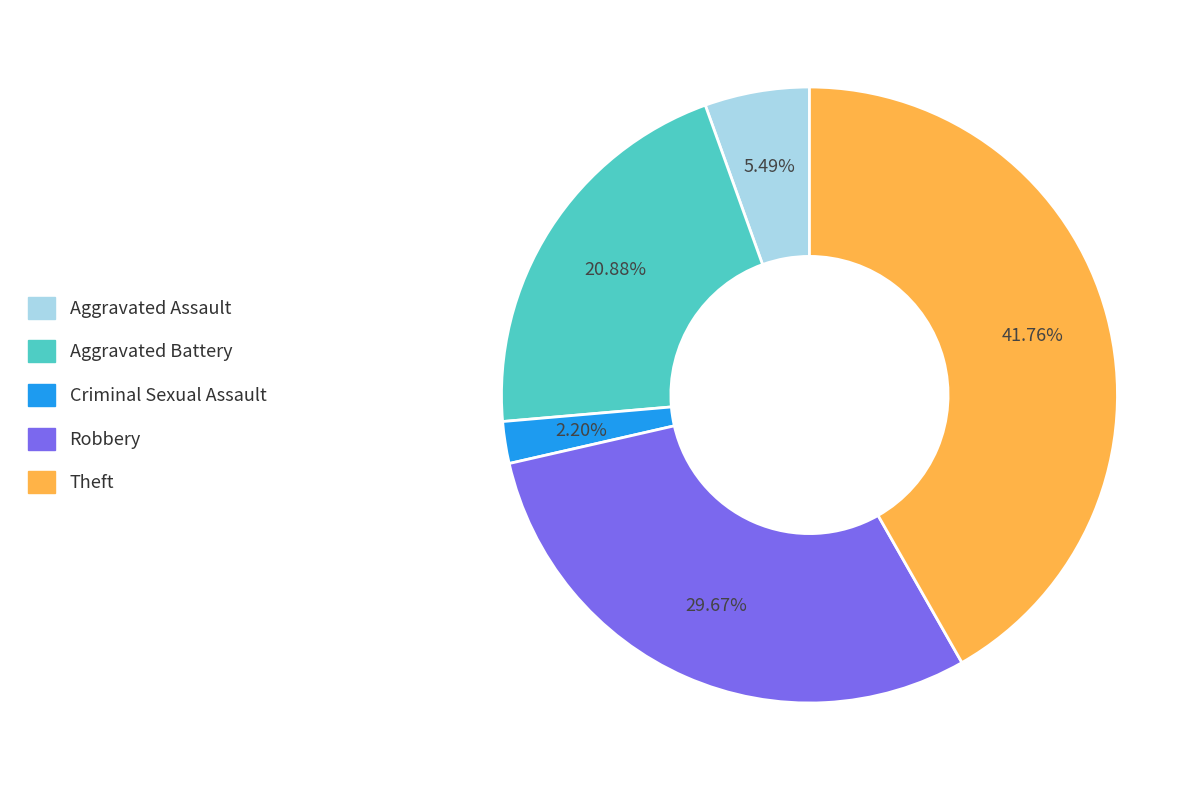

Count the number of slices in the pie.

5